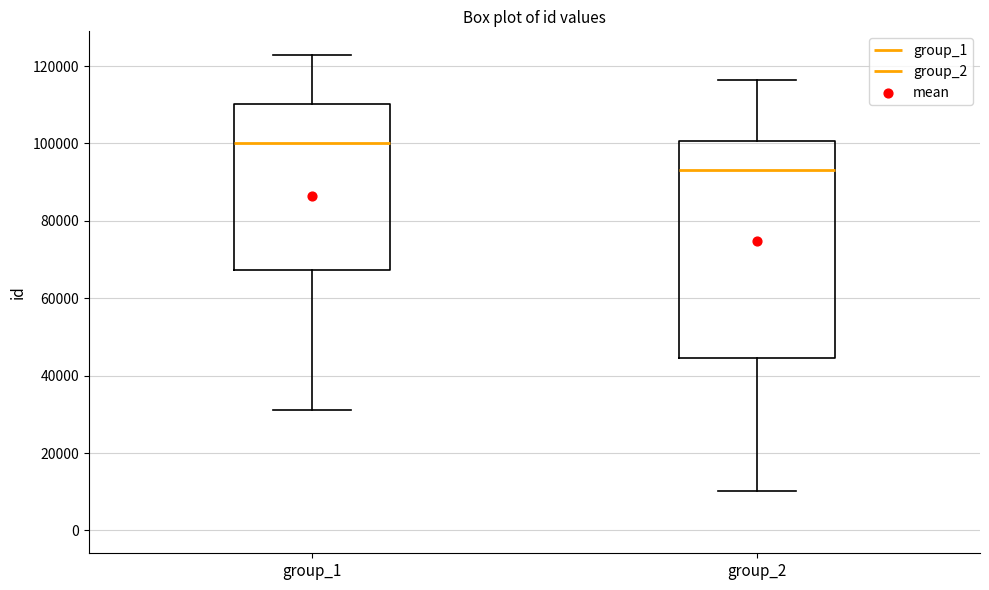

Reading left to right, read every box against the y-axis: the position of its median line, the range the box covers, and the ends of its whiskers. The values are not printed on the chart, so give them approximately, as read against the axis.

group_1: median 100000, box 68000 to 110000, whiskers 32000 to 122000
group_2: median 94000, box 44000 to 100000, whiskers 10000 to 116000